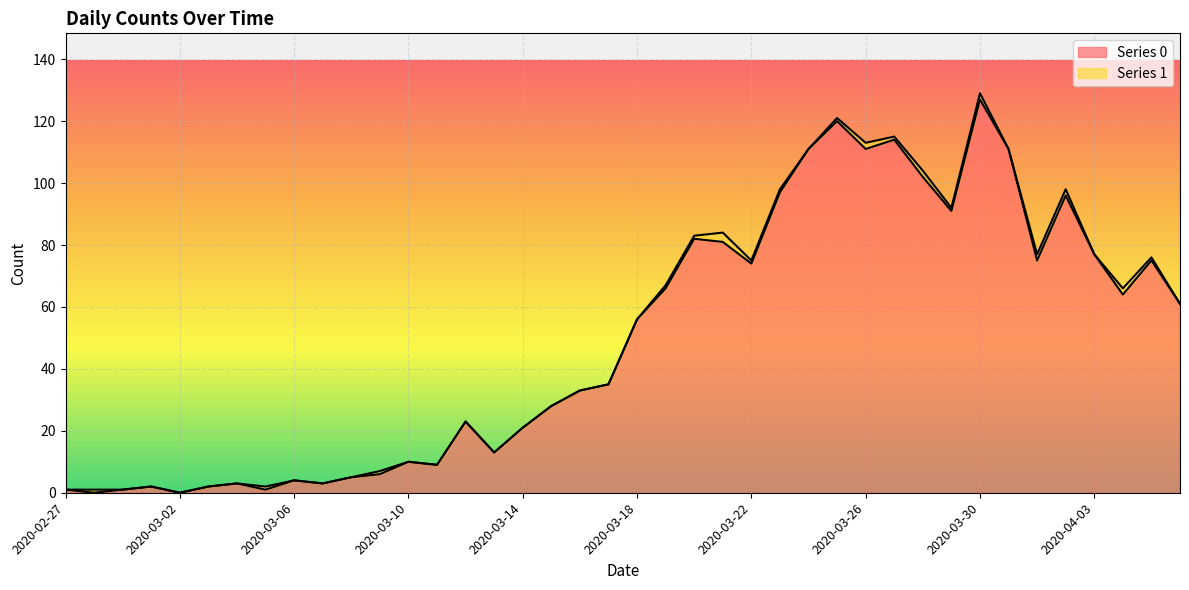

What is the difference between the maximum and second lowest values?

127